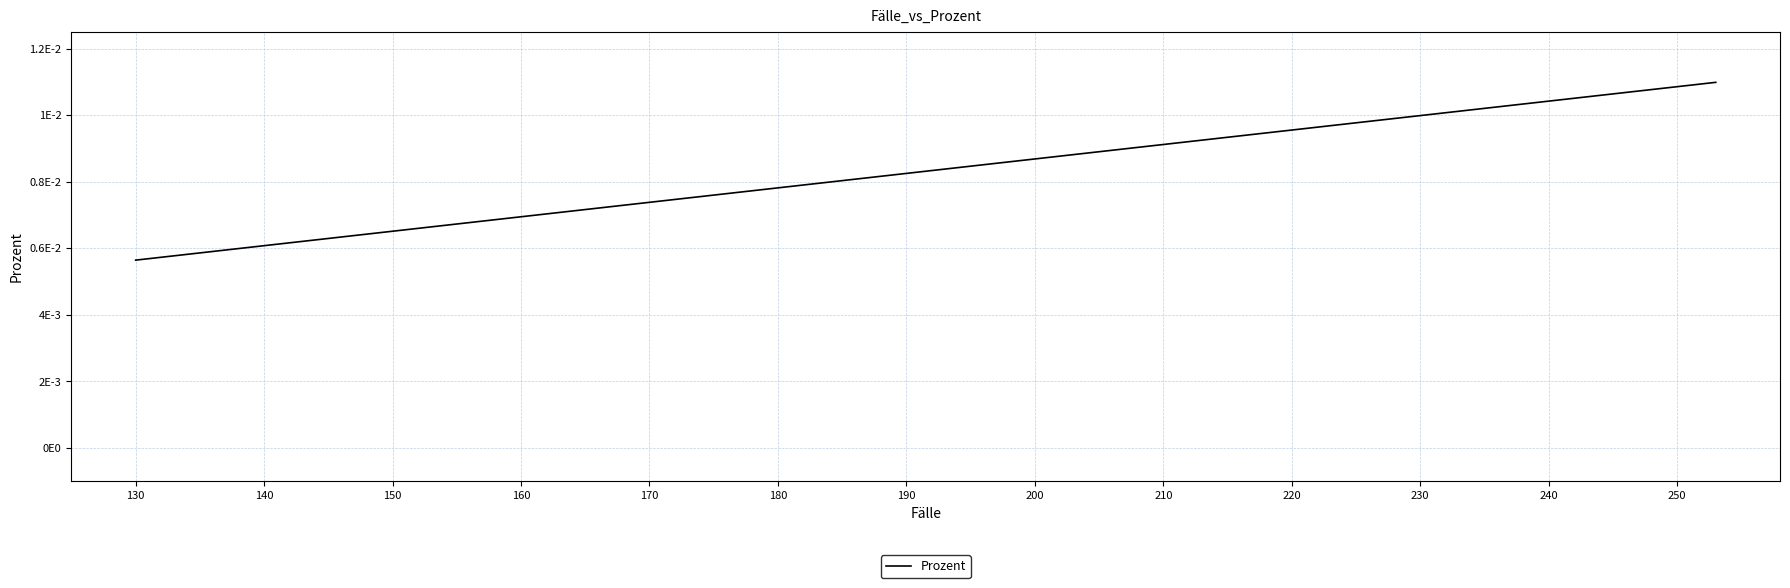

How many values are between 0 and 1?

20